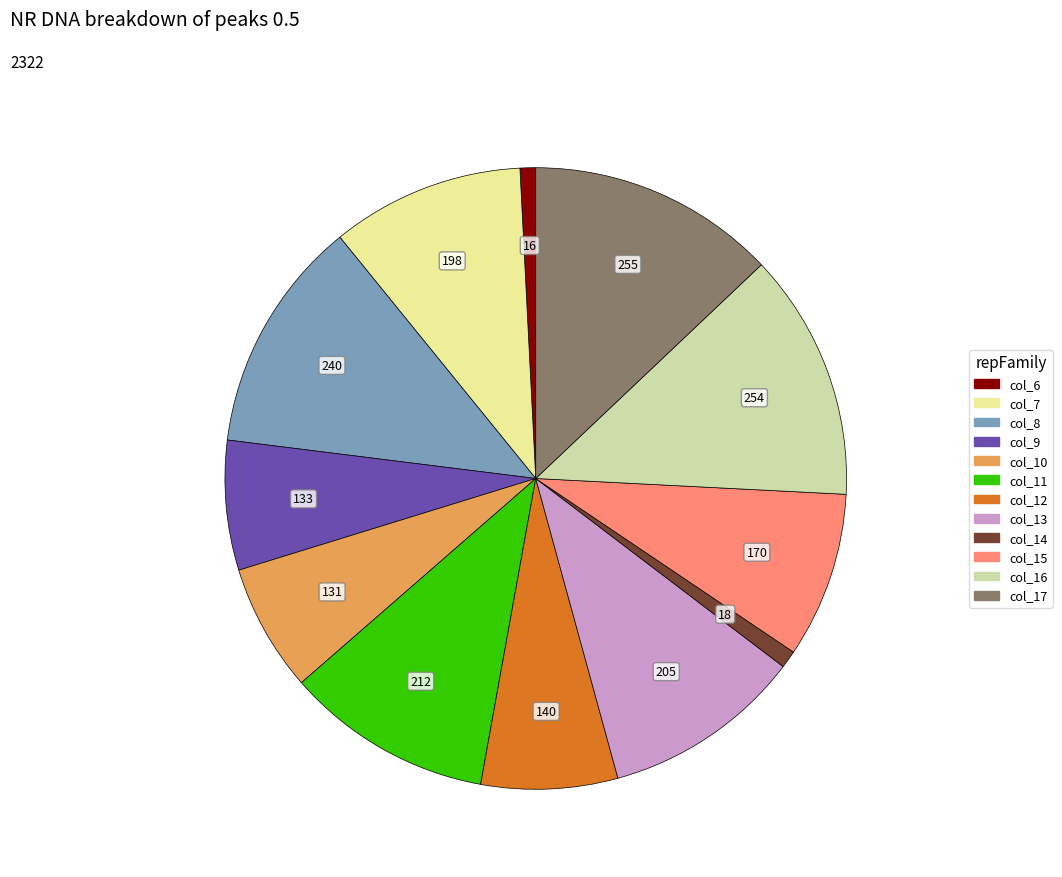

Is it true that col_10 is 1% of the pie?

False